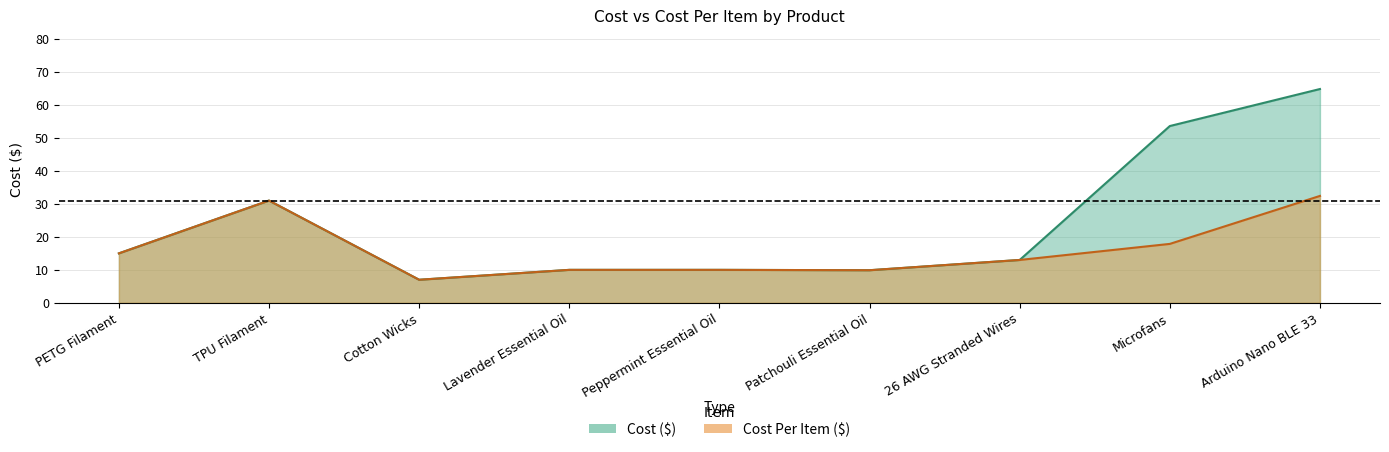

At which label is Cost Per Item ($) closest to 19?

Microfans